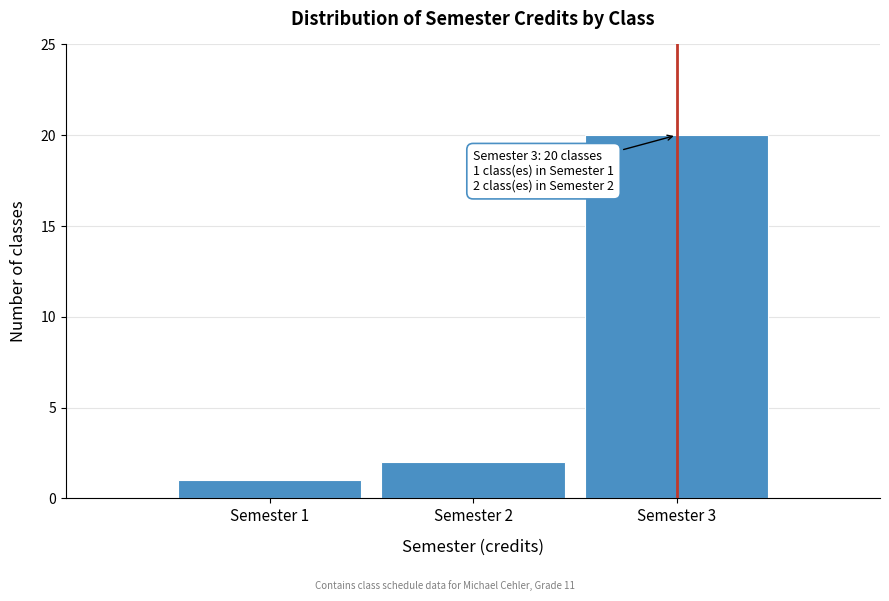

Which range on the x-axis has the tallest bar?

2.5 to 3.5